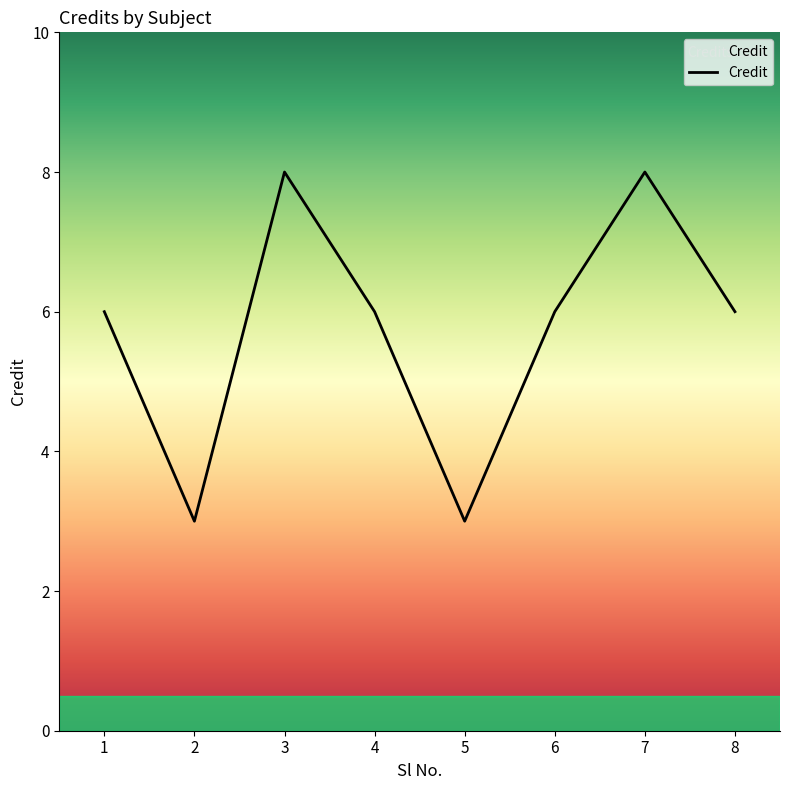

What value does the data have at 4?

6